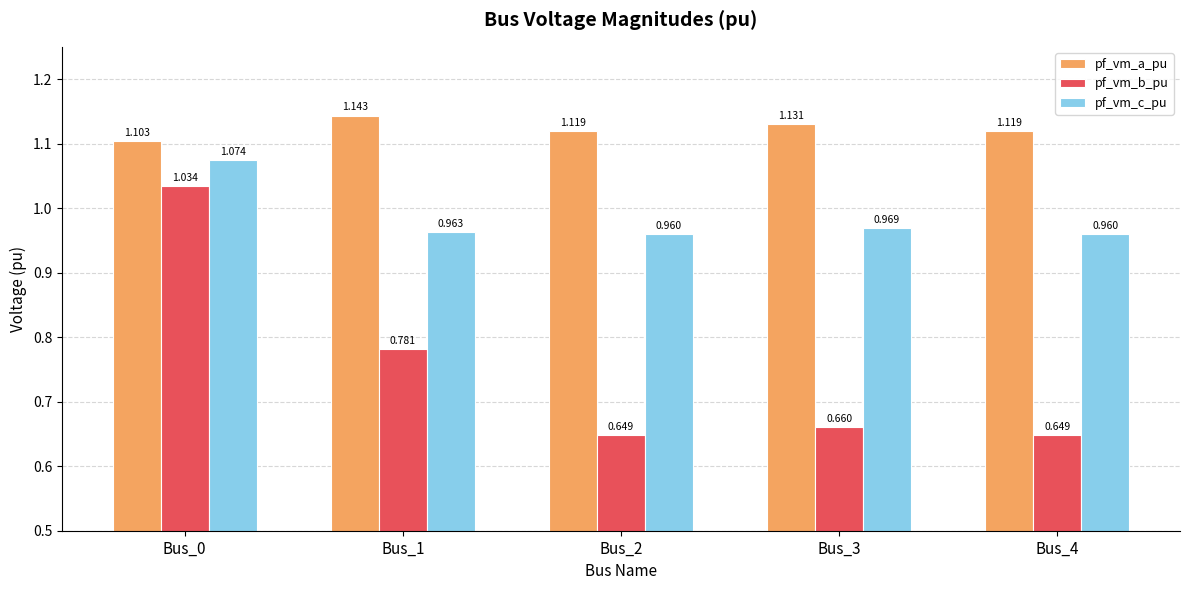

At which category is the sum across all series the highest?

Bus_0